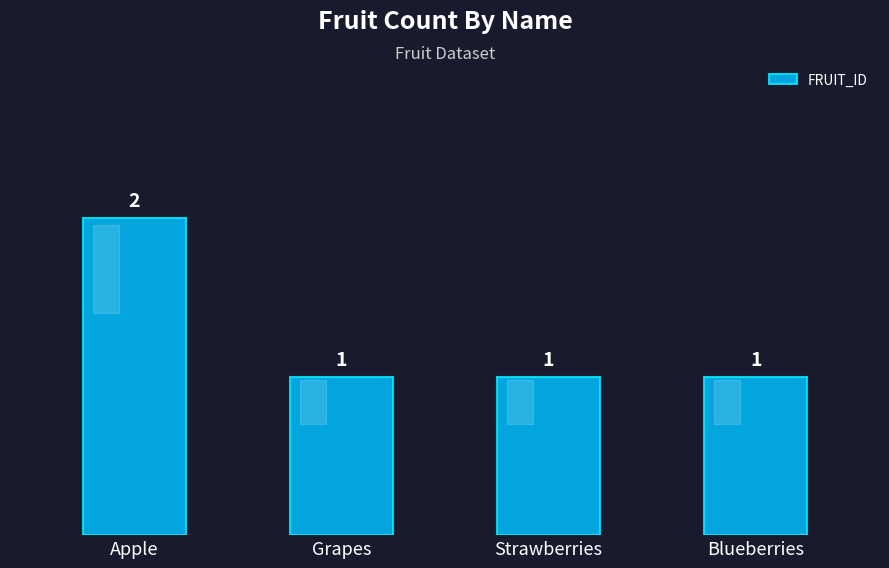

Count the values in the range 1 to 2.

4